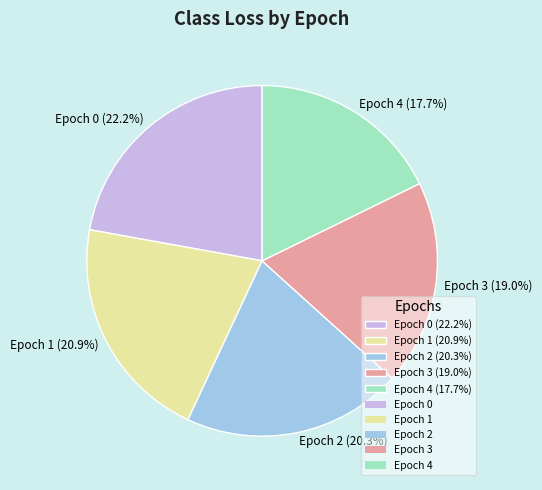

What portion of the pie excludes Epoch 0 (22.2%)?

77.8%